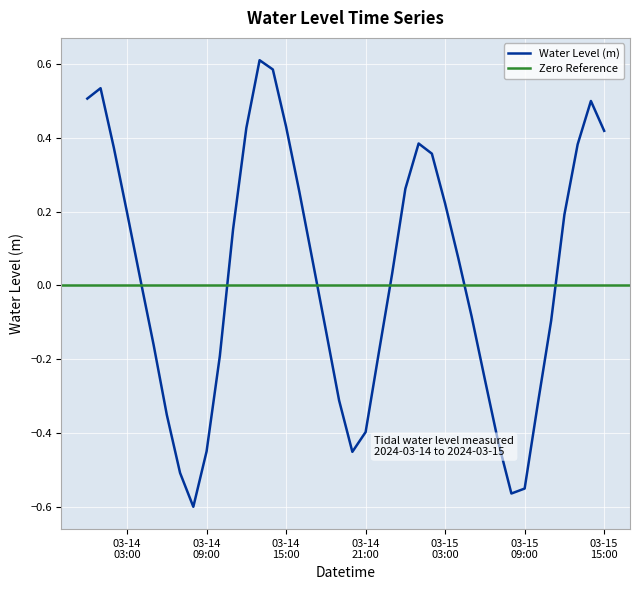

What is the greatest value displayed?

0.6